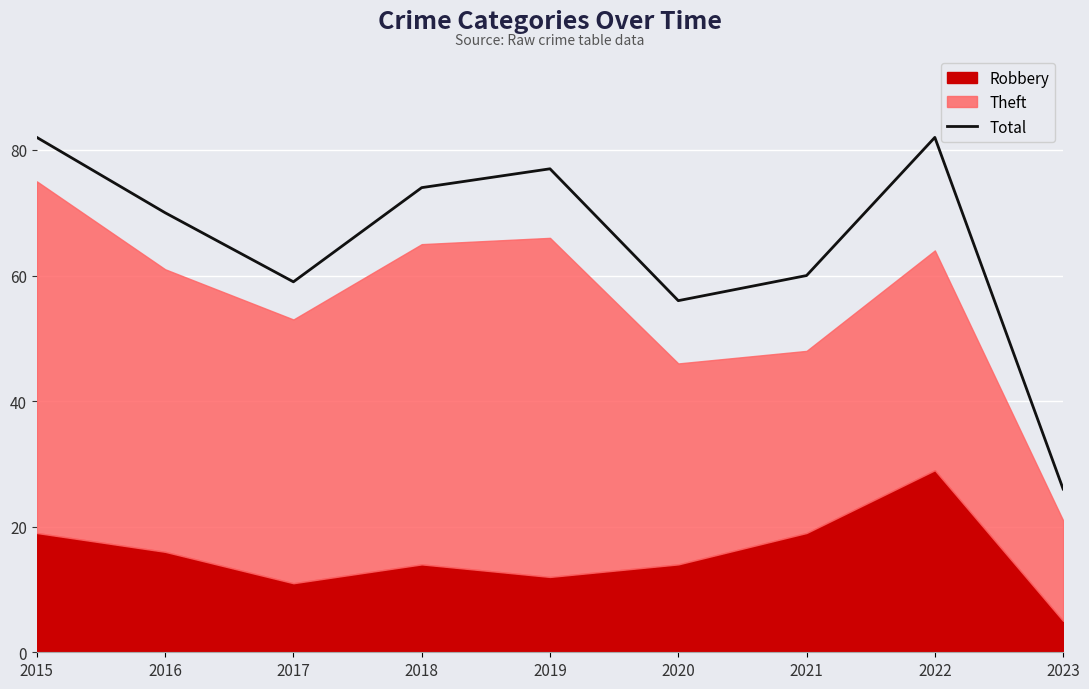

The value of Total at 2016 is 97. True or false?

False